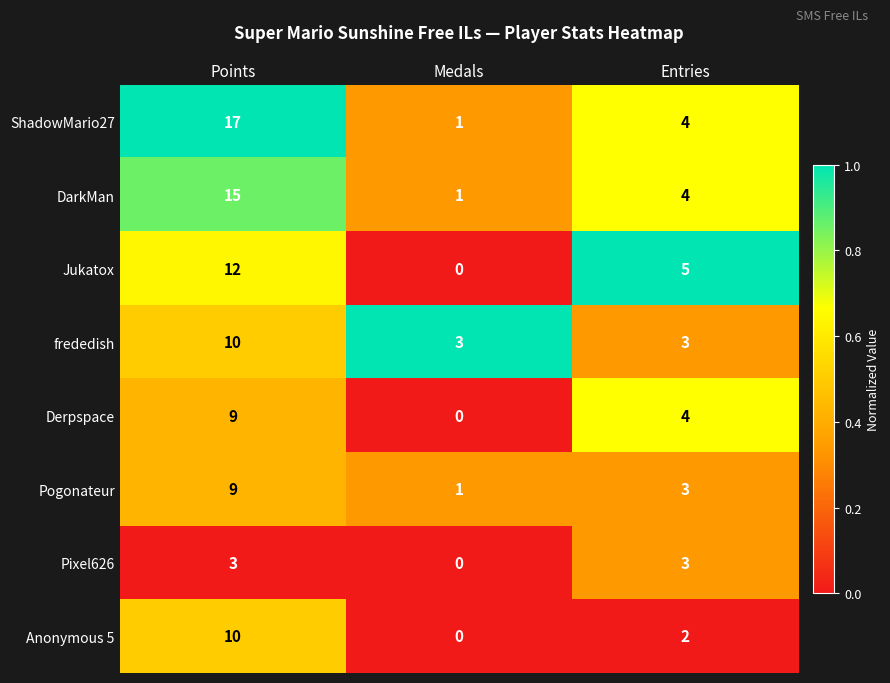

What is the sum of all Pogonateur values?

13